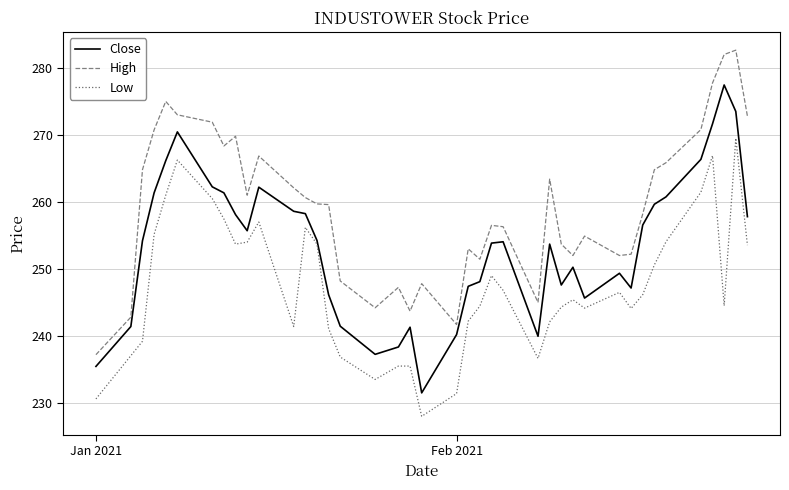

What is the lowest value of the Low series?

228.0